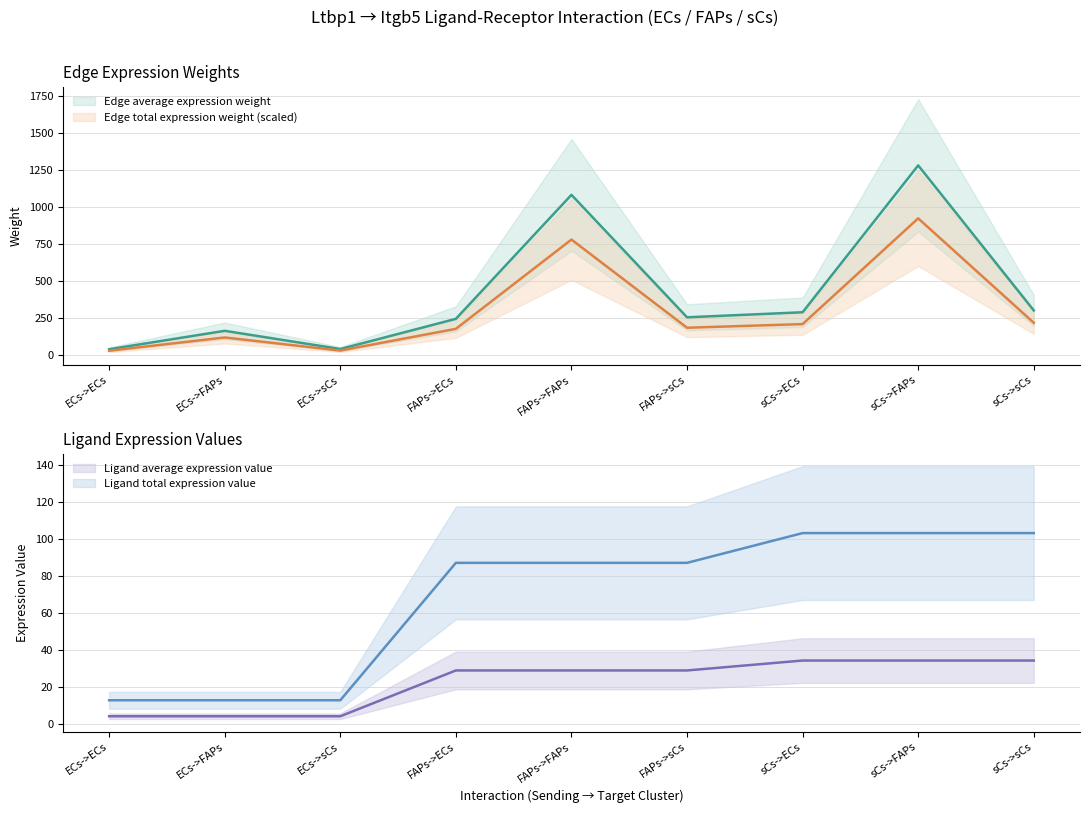

Which label corresponds to the largest value in the chart?

sCs->FAPs